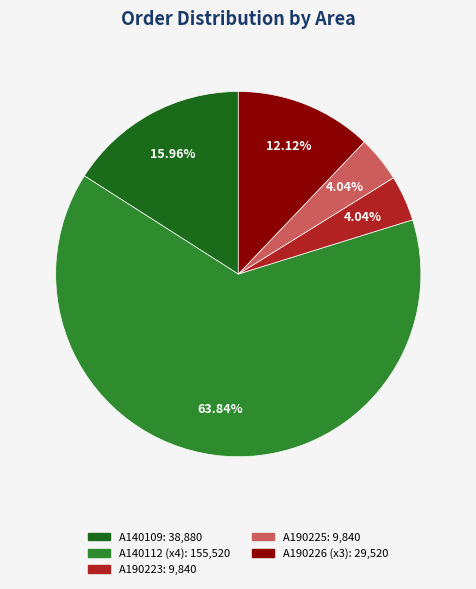

Count the number of slices in the pie.

5